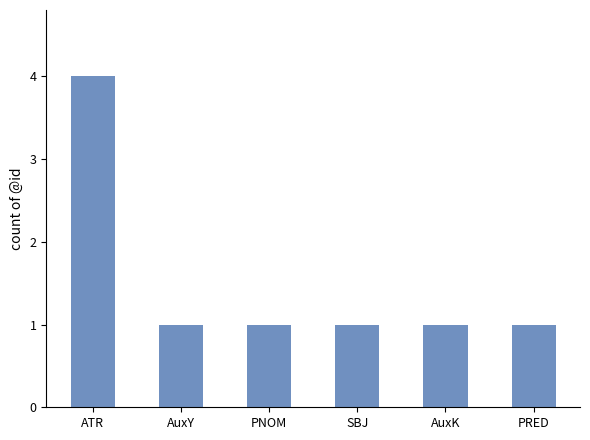

What is the label of the 4th bar from the left?

SBJ